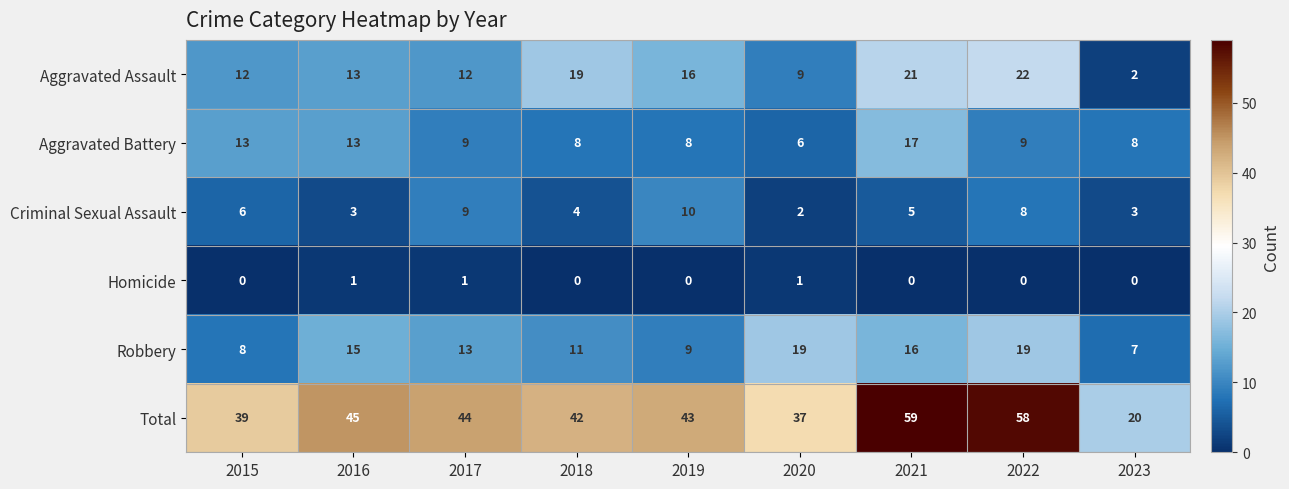

The Aggravated Battery series shows 6 at 2018. True or false?

False